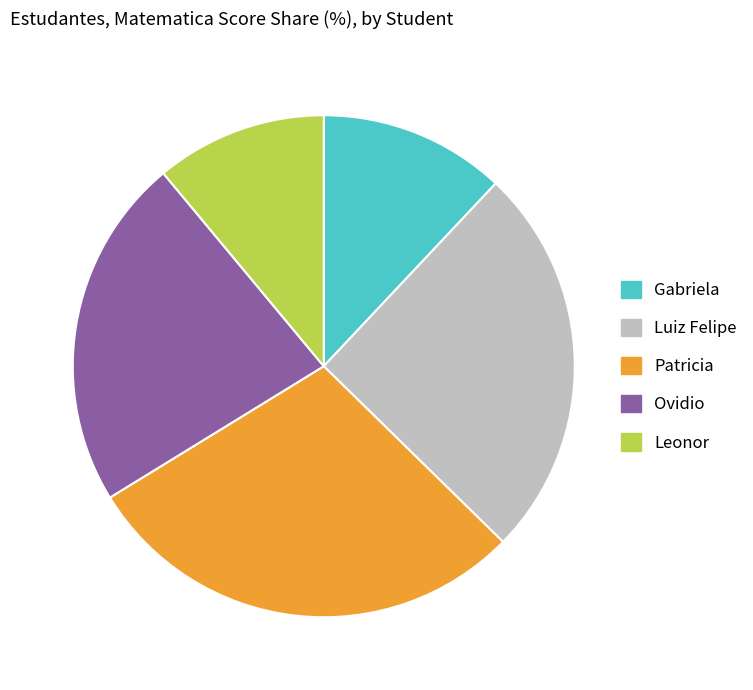

Is it true that Luiz Felipe is 17% of the pie?

False